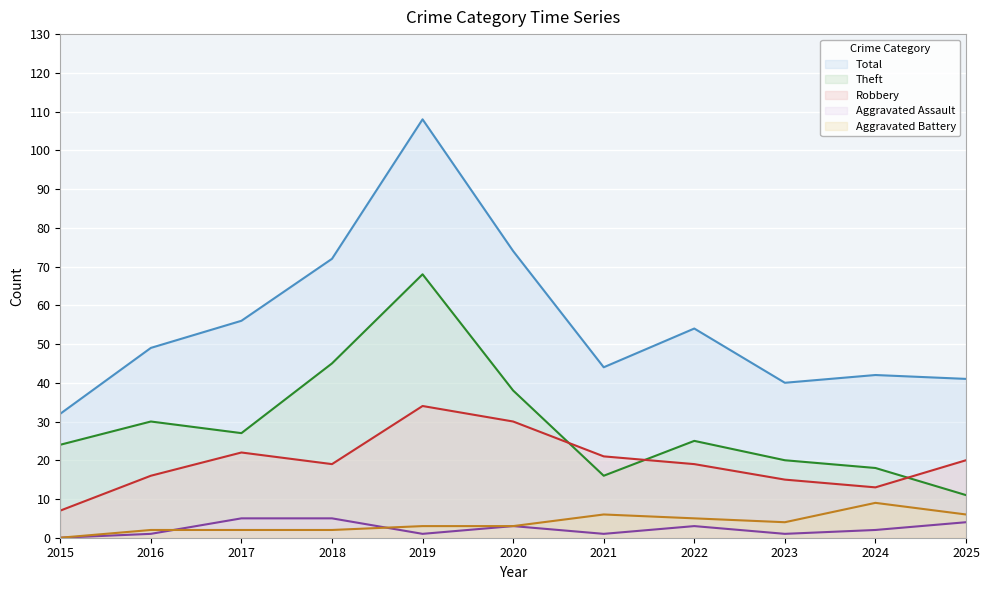

Reading left to right, what are all the values shown in this chart?

Robbery: 7	16	22	19	34	30	21	19	15	13	20
Theft: 24	30	27	45	68	38	16	25	20	18	11
Aggravated Assault: 0	1	5	5	1	3	1	3	1	2	4
Aggravated Battery: 0	2	2	2	3	3	6	5	4	9	6
Total: 32	49	56	72	108	74	44	54	40	42	41